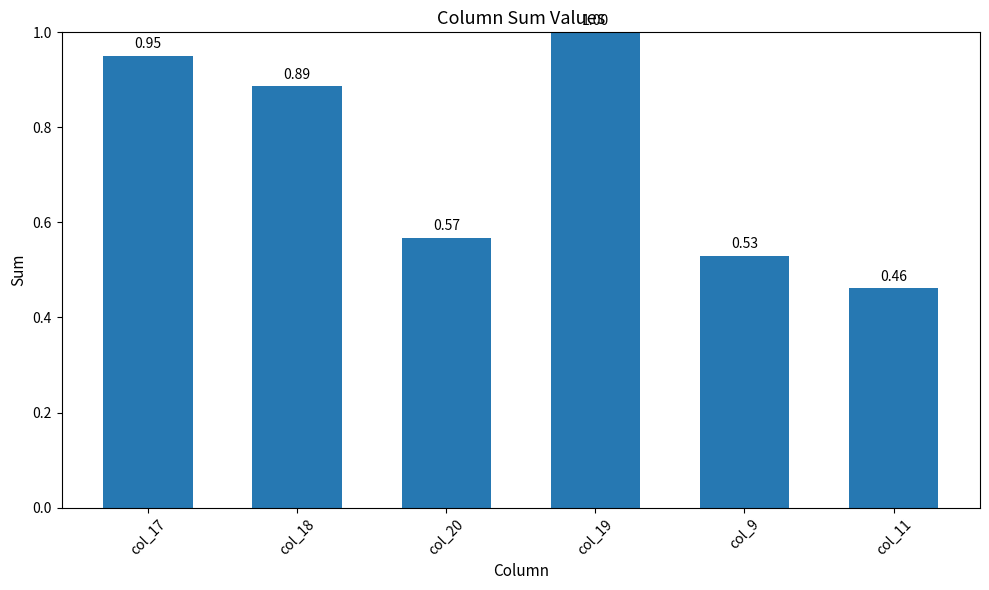

What is the average value?

0.7